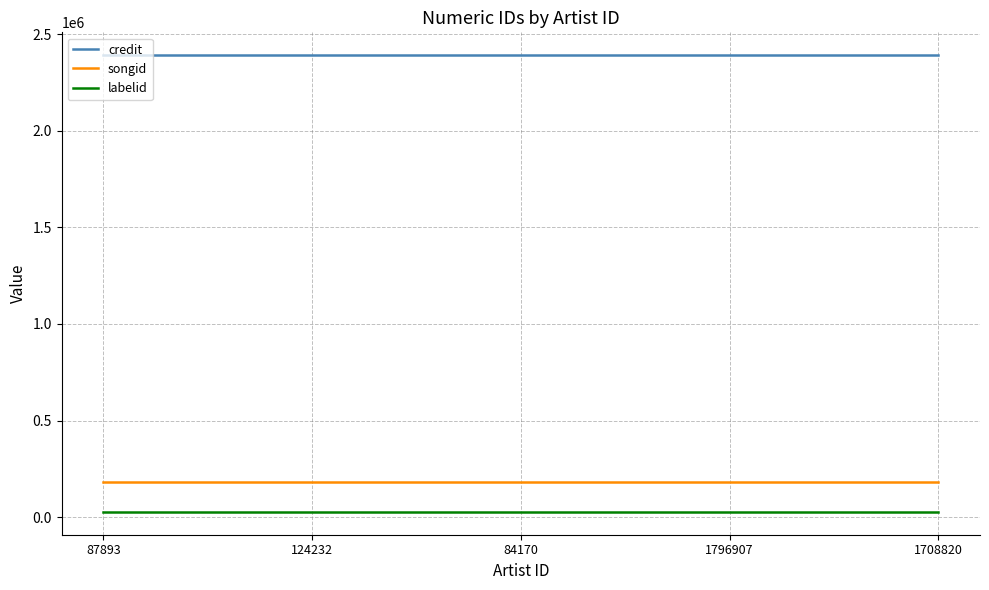

How many lines are shown in the chart?

3